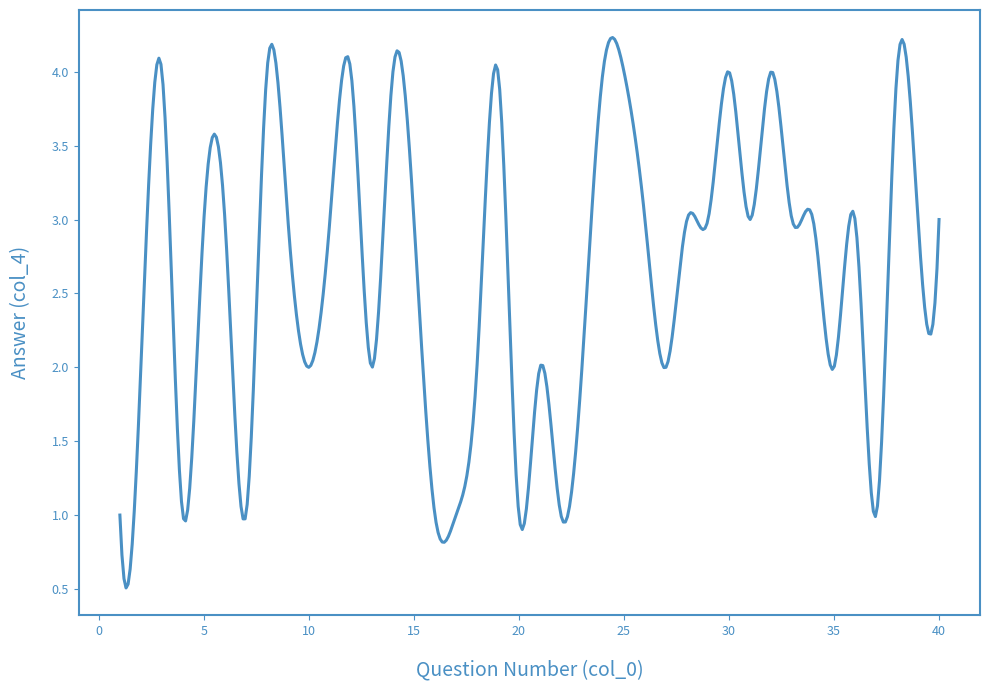

What is the maximum value shown in the chart?

4.2